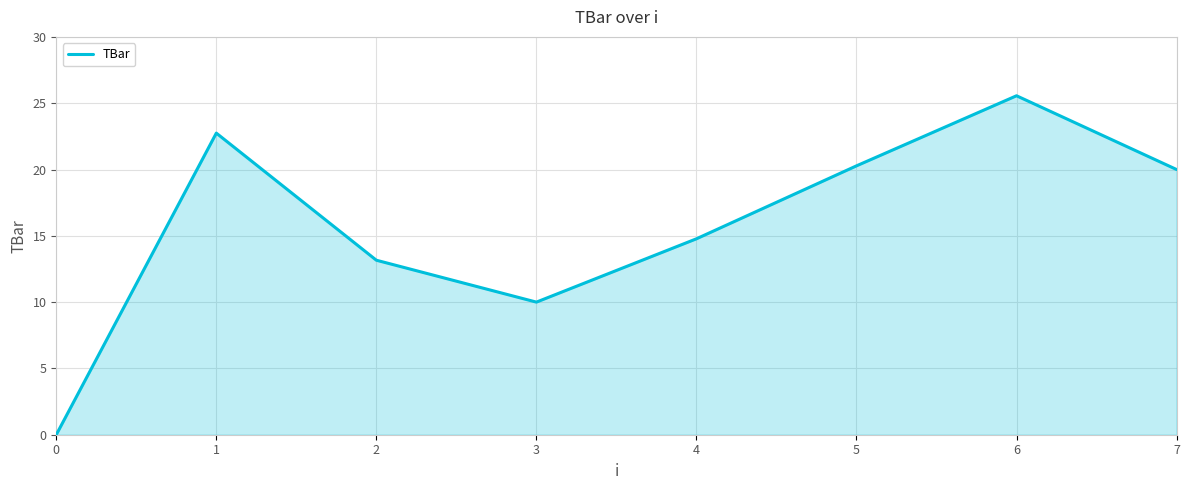

Which has a higher value, 1 or 2?

1